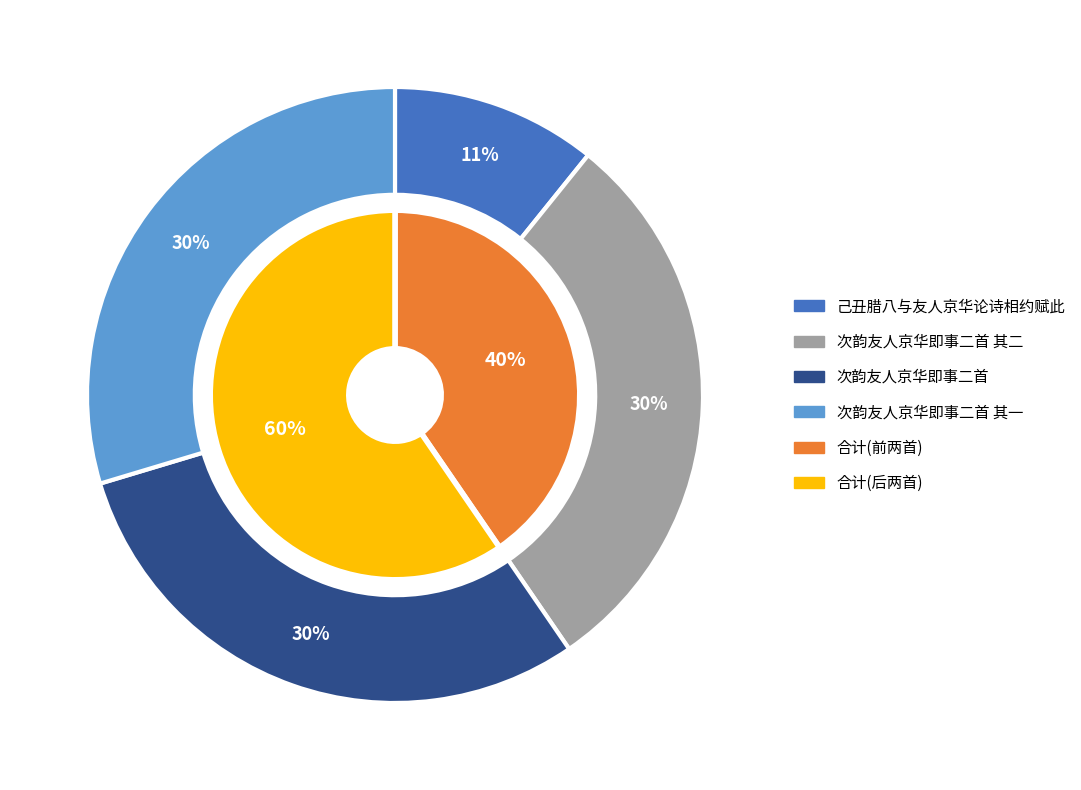

Does 次韵友人京华即事二首 其一 represent more than half of the total?

No